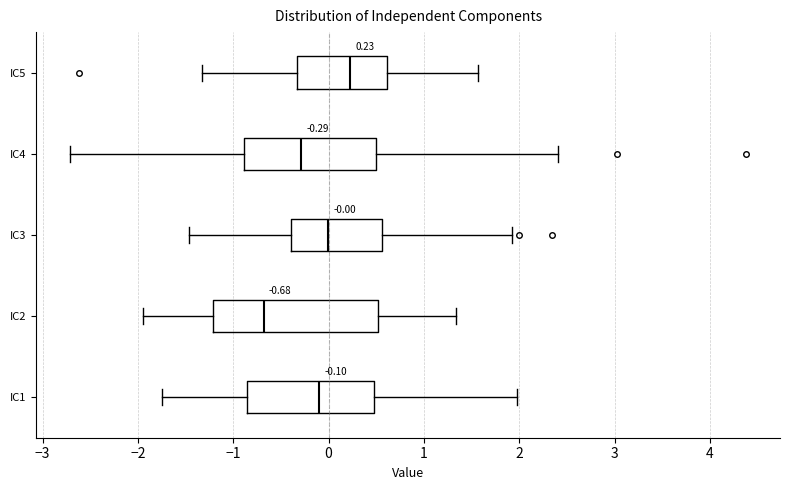

Comparing the boxes themselves (not the whiskers), which one is the widest?

IC2